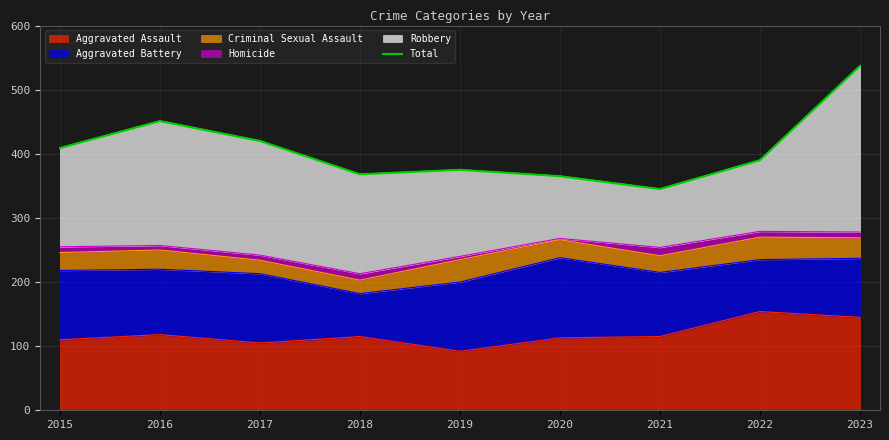

Read the value at 2022, to the nearest 10.

390